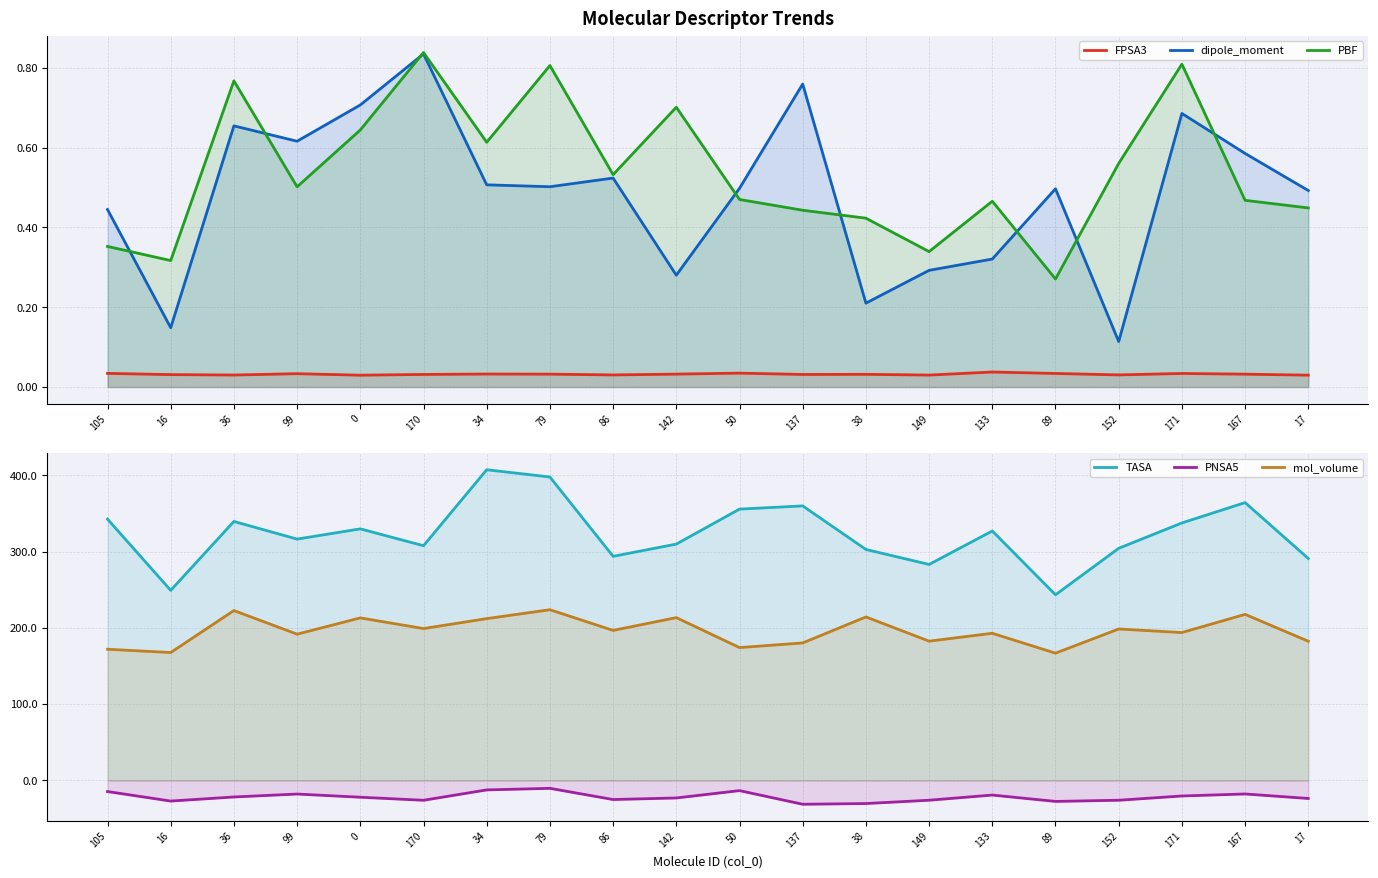

True or false: TASA and PNSA5 cross at least once.

False